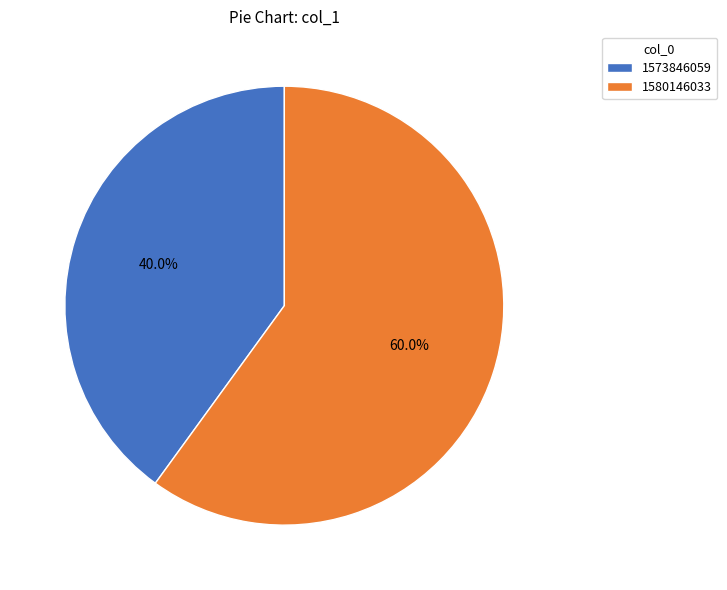

What is the ratio of the value at 1580146033 to the value at 1573846059?

1.5